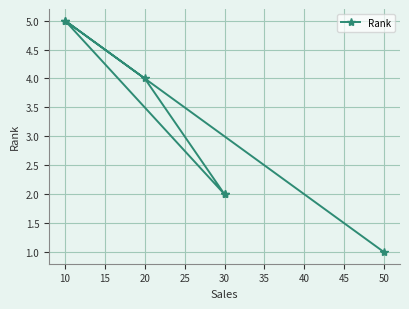

Where does the data first go above 4?

10